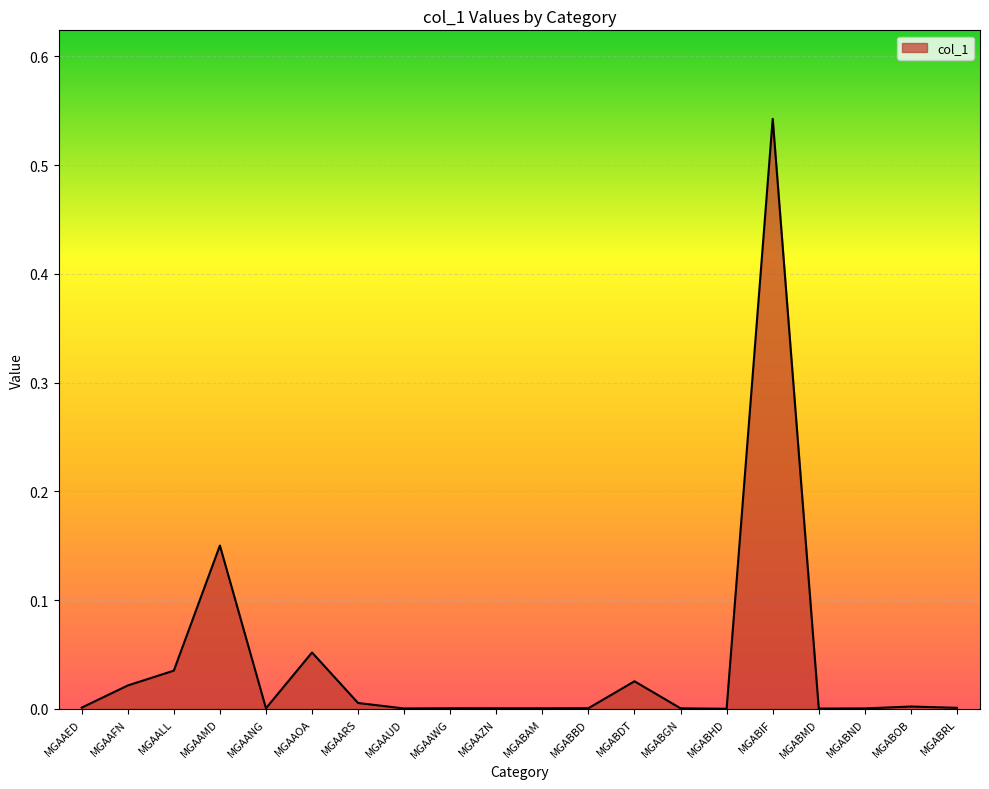

What is the sum of all values?

0.8